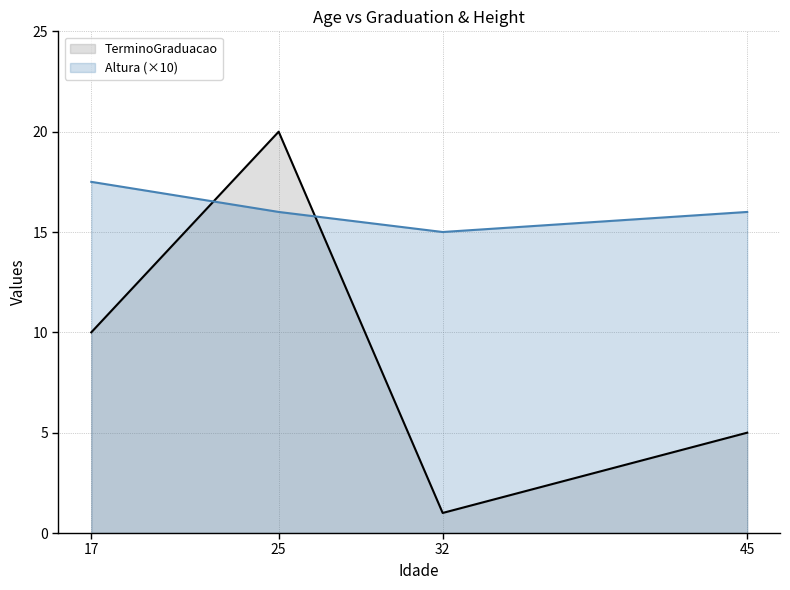

In TerminoGraduacao, how many points are higher than both neighbors (excluding endpoints)?

1